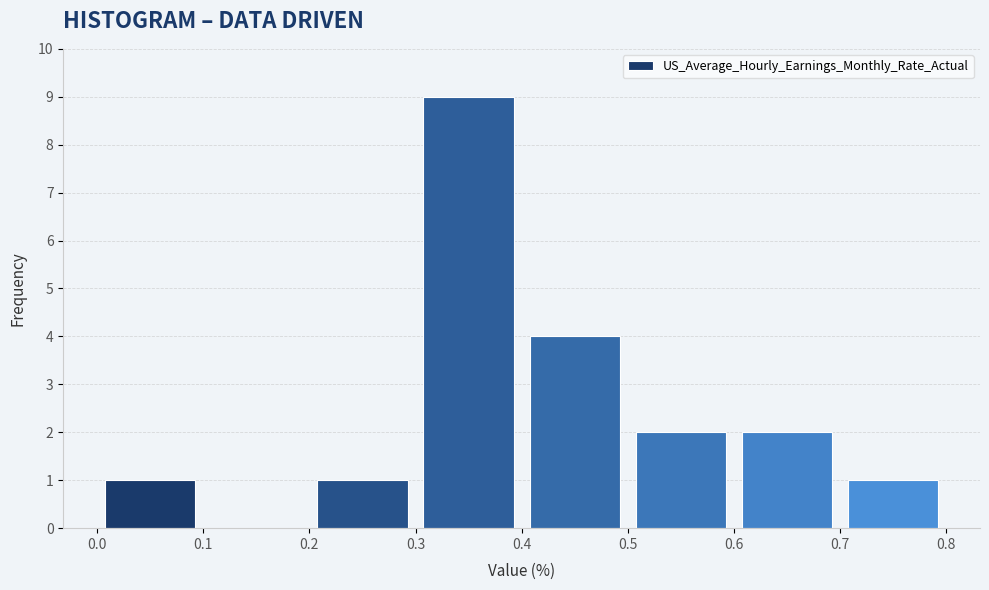

Which range on the x-axis has the tallest bar?

0.3 to 0.4